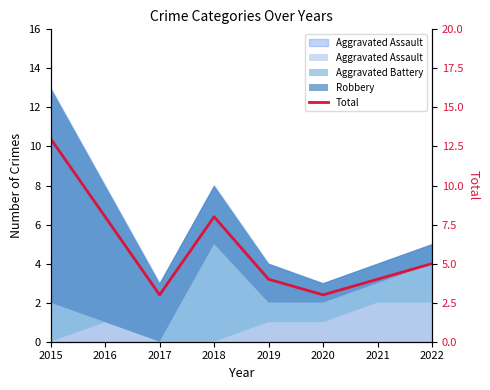

Reading left to right, list all the values displayed in this chart.

13	8	3	8	4	3	4	5